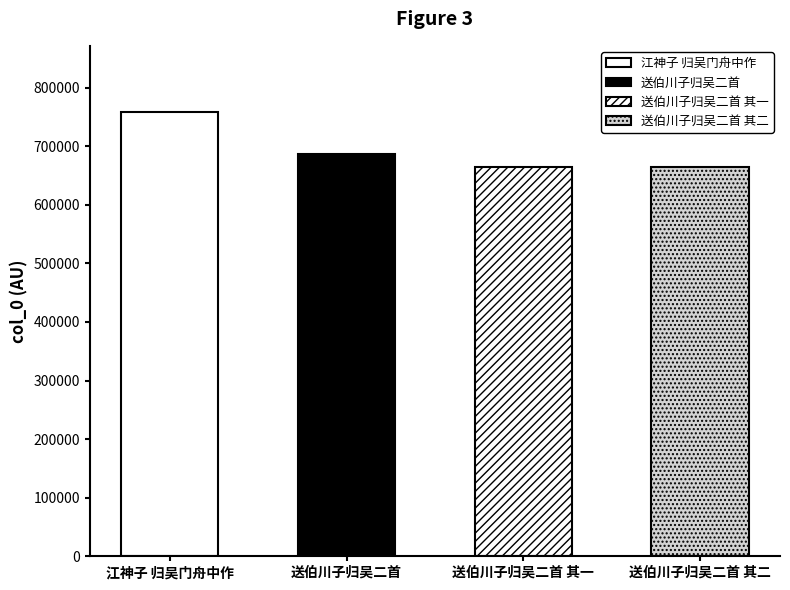

At which label is the value closest to 710676?

送伯川子归吴二首